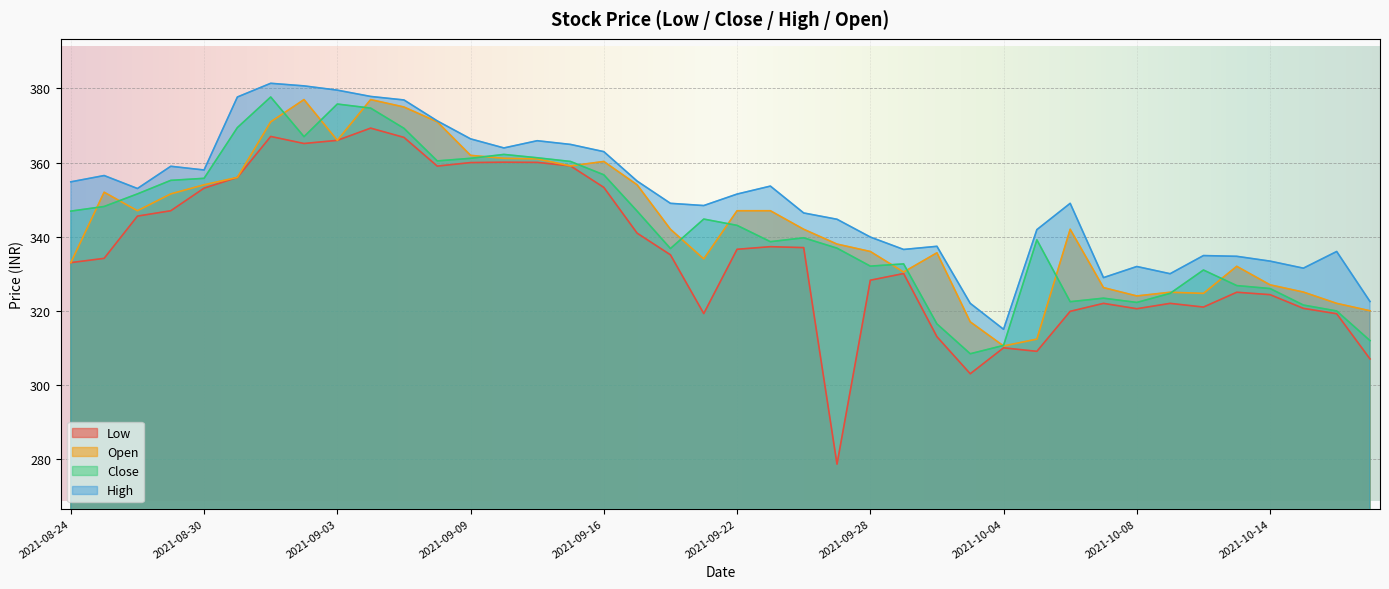

Is the value of open at 2021-09-24 greater than the value of low at 2021-09-14?

No